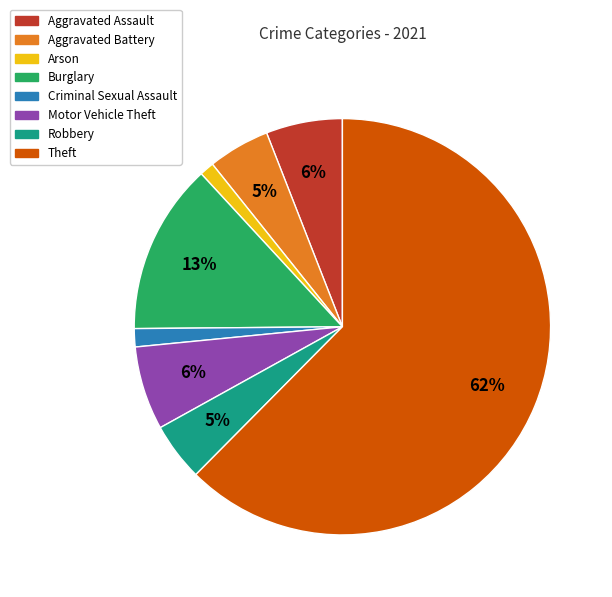

What percentage is the Motor Vehicle Theft slice, to the nearest percent?

6%